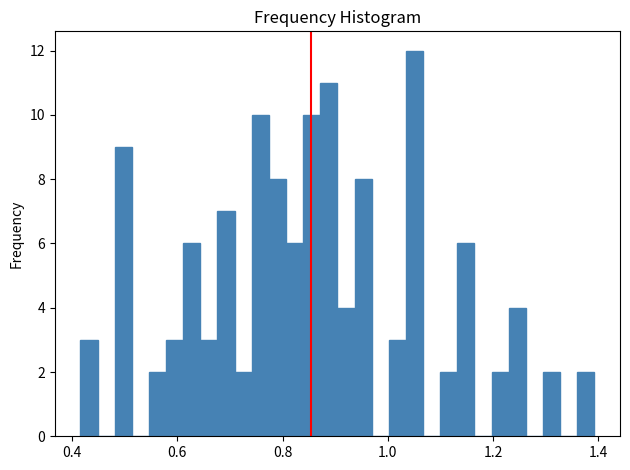

Around what value on the x-axis is the tallest bar? Give the approximate position of its centre, as read against the axis.

1.06